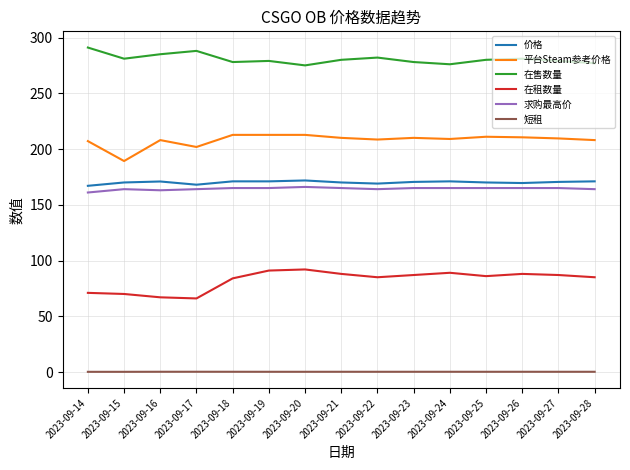

True or false: 平台Steam参考价格 and 短租 intersect in this chart.

False